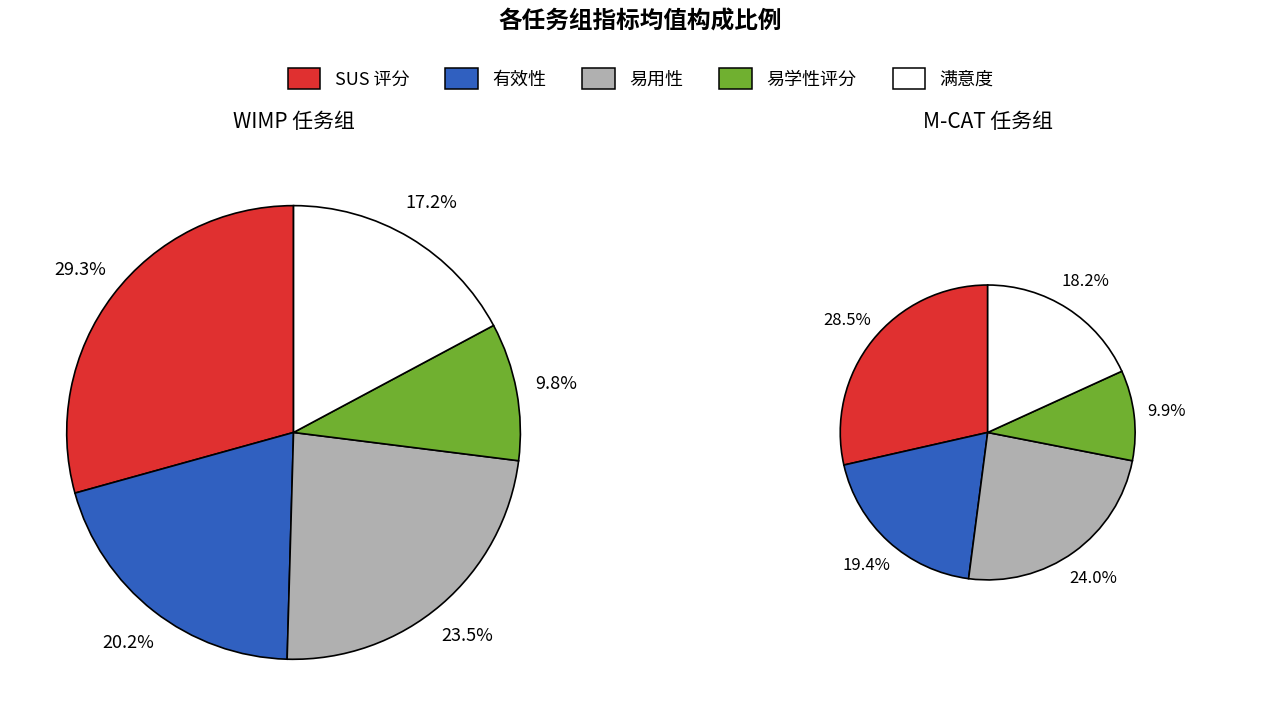

True or false: 易用性 accounts for 23% of the total.

True